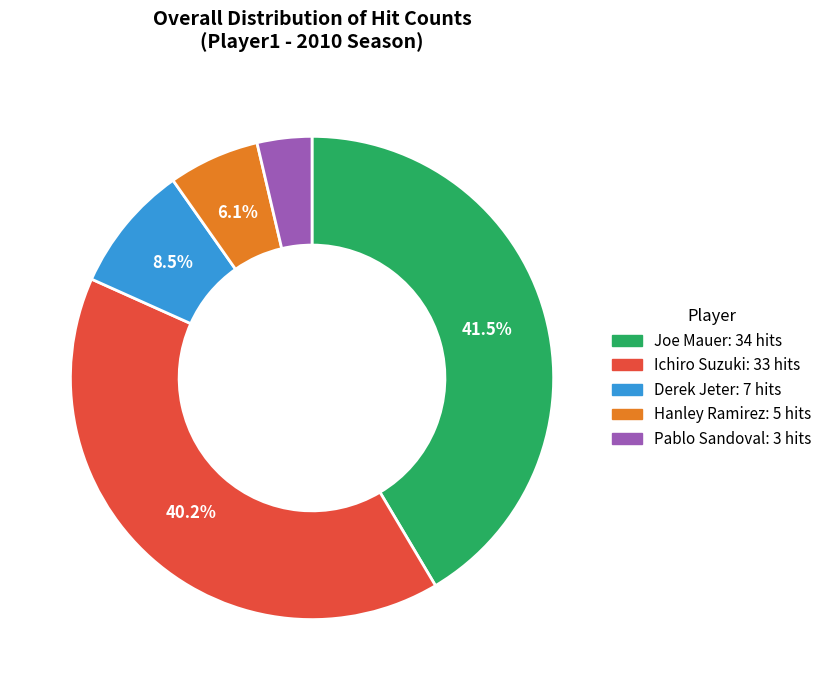

Is there a majority slice in this chart?

No